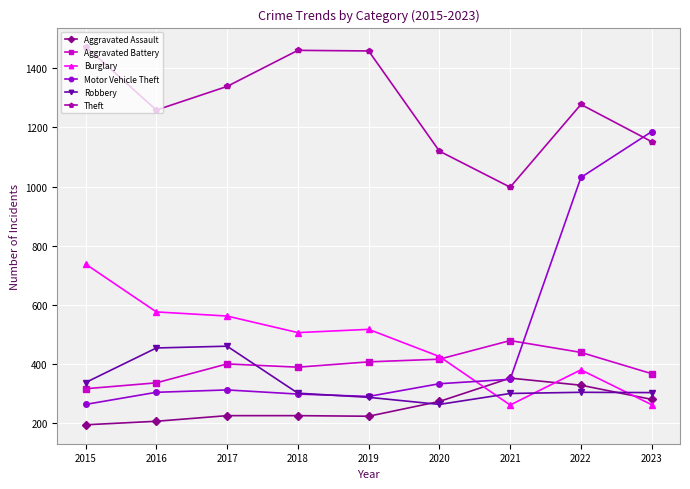

How many data points in Robbery are less than 303?

4